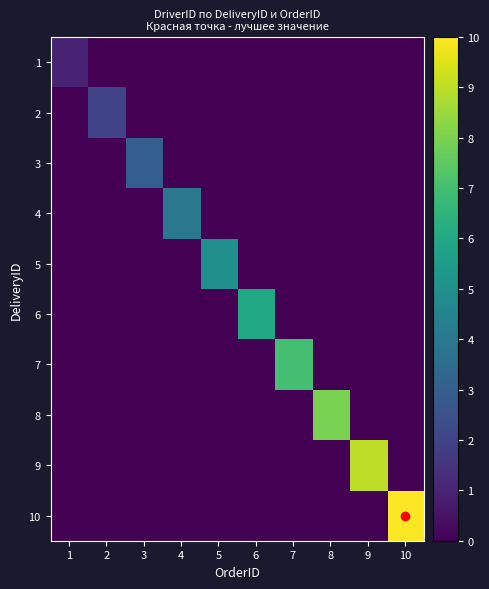

At which category does the chart reach its peak across all series?

10